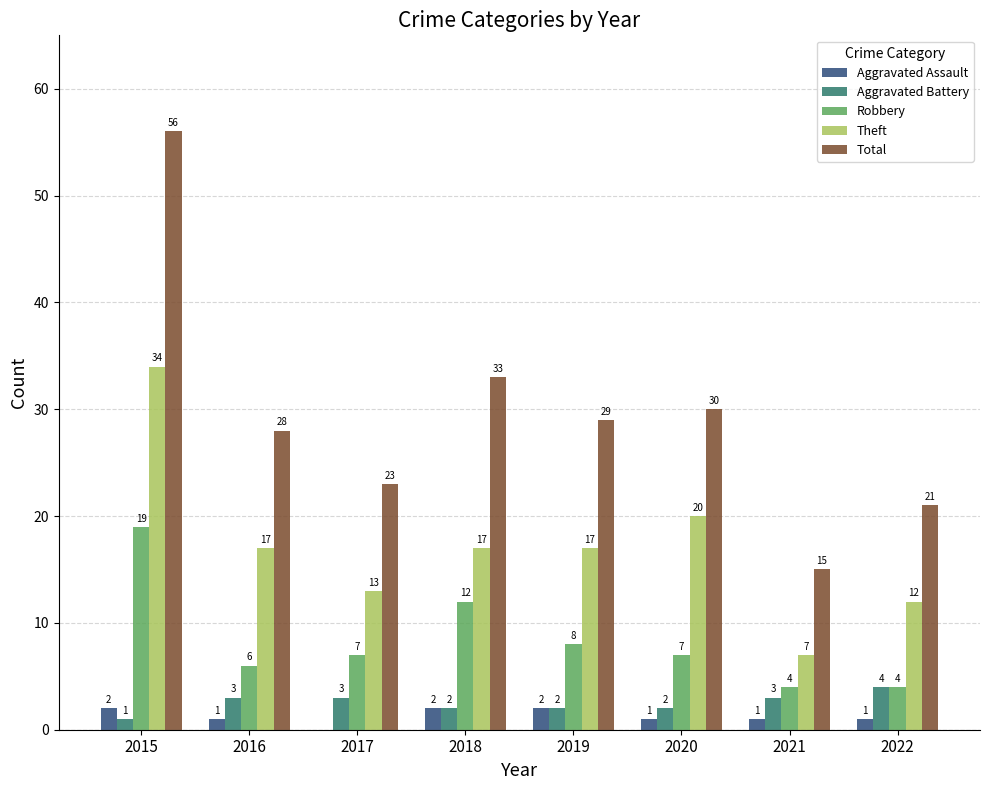

What is the greatest value displayed?

56